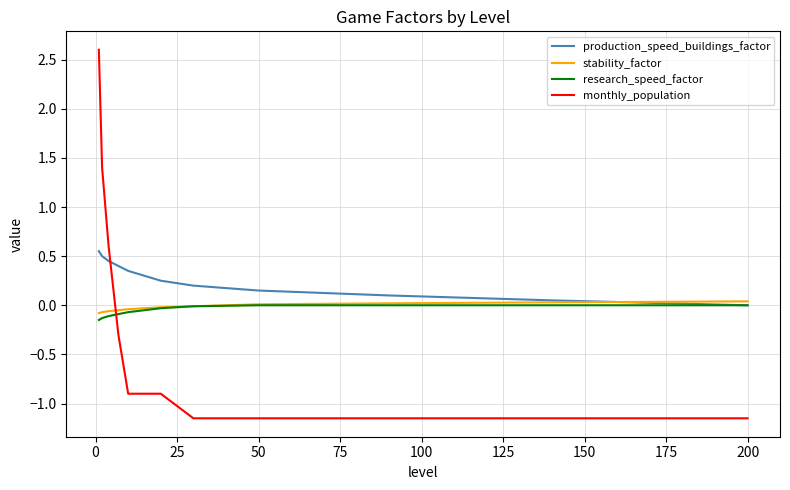

Which series has the largest range (max minus min)?

monthly_population